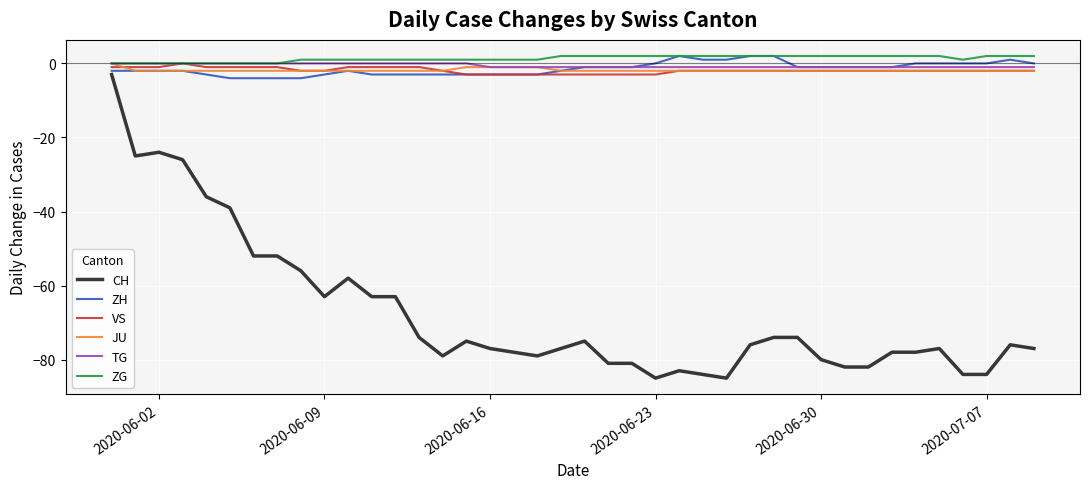

Which series has the largest range (max minus min)?

CH